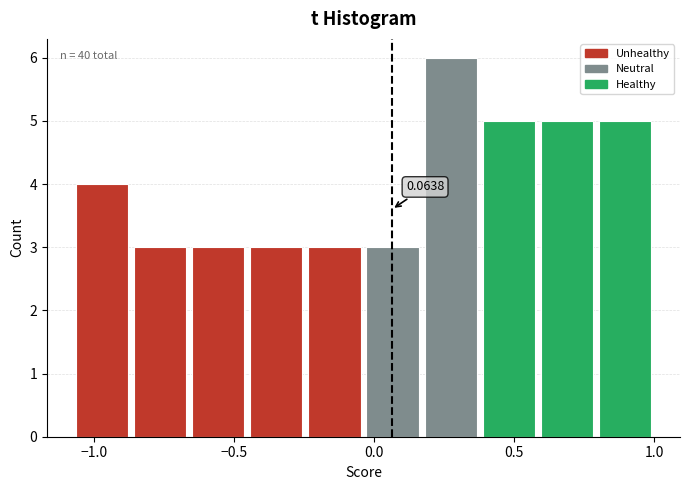

Over which range of the x-axis is the bar tallest?

0.15 to 0.40